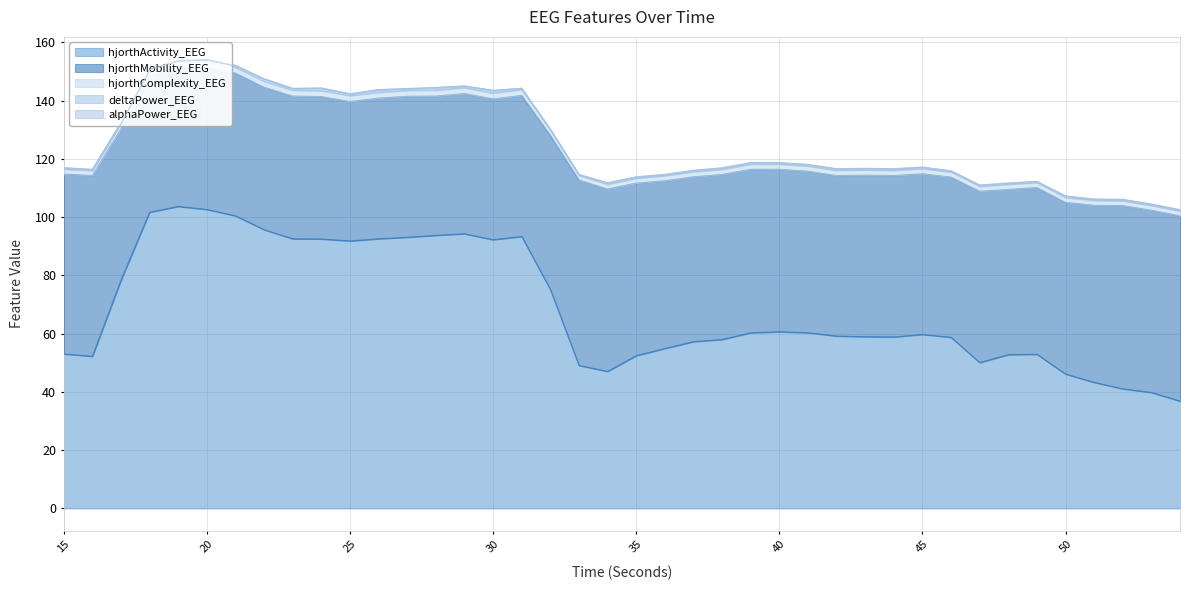

How many series are shown in this chart?

5